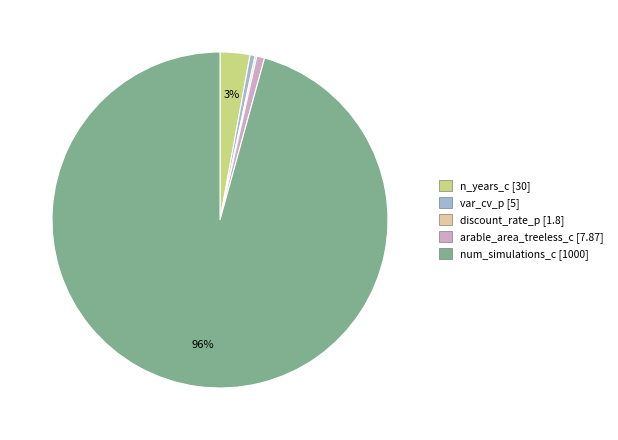

To the nearest percent, what percentage of the pie is arable_area_treeless_c?

1%